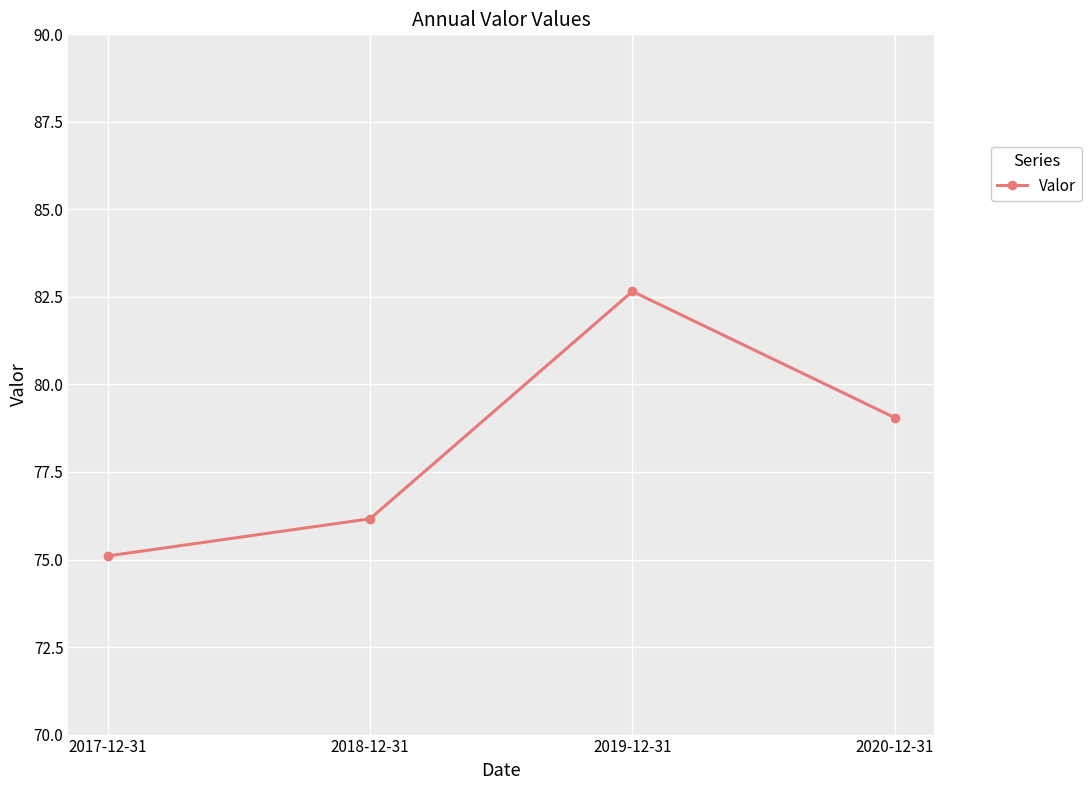

What is the difference between the values at 2018-12-31 and 2019-12-31?

6.5